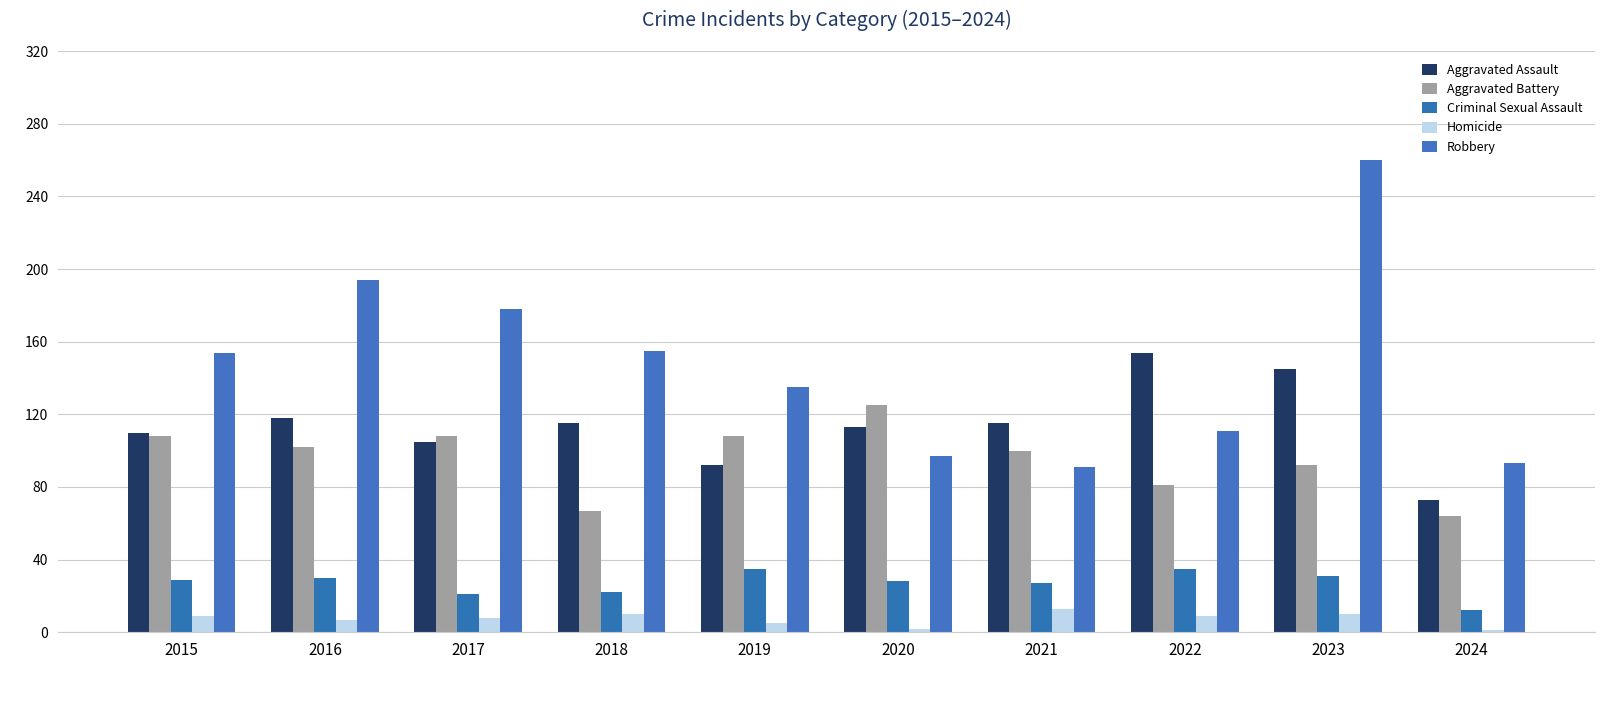

At which category is the sum across all series the highest?

2023